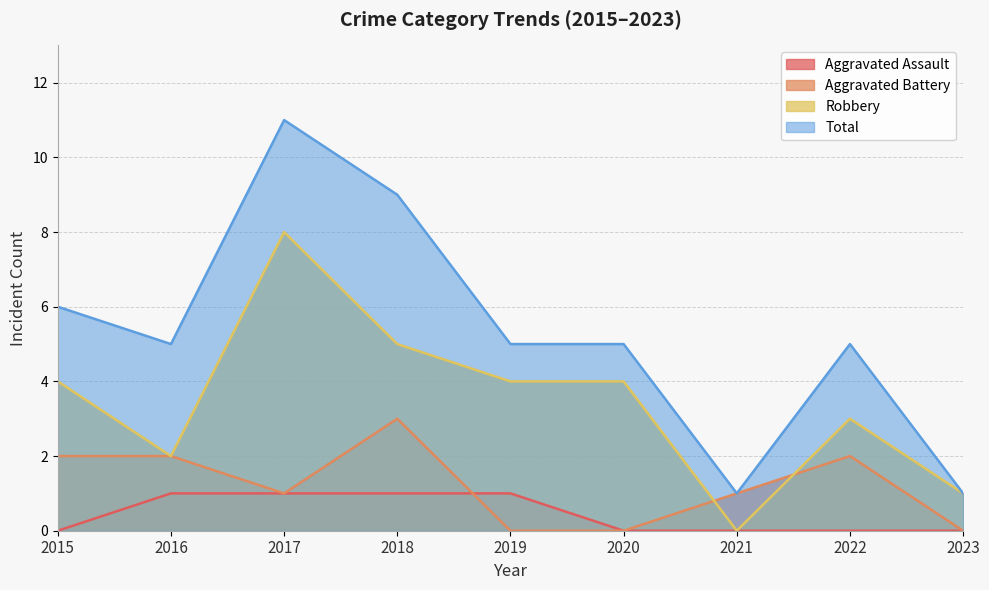

True or false: Total and Aggravated Assault intersect in this chart.

False